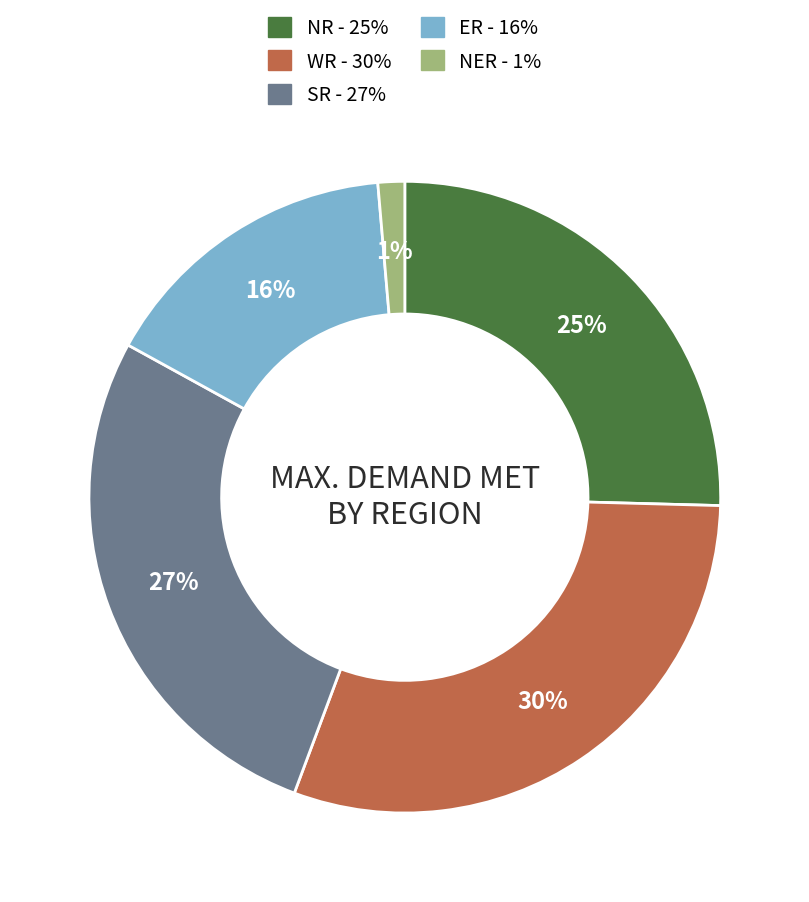

To the nearest percent, what is the average slice percentage?

20%